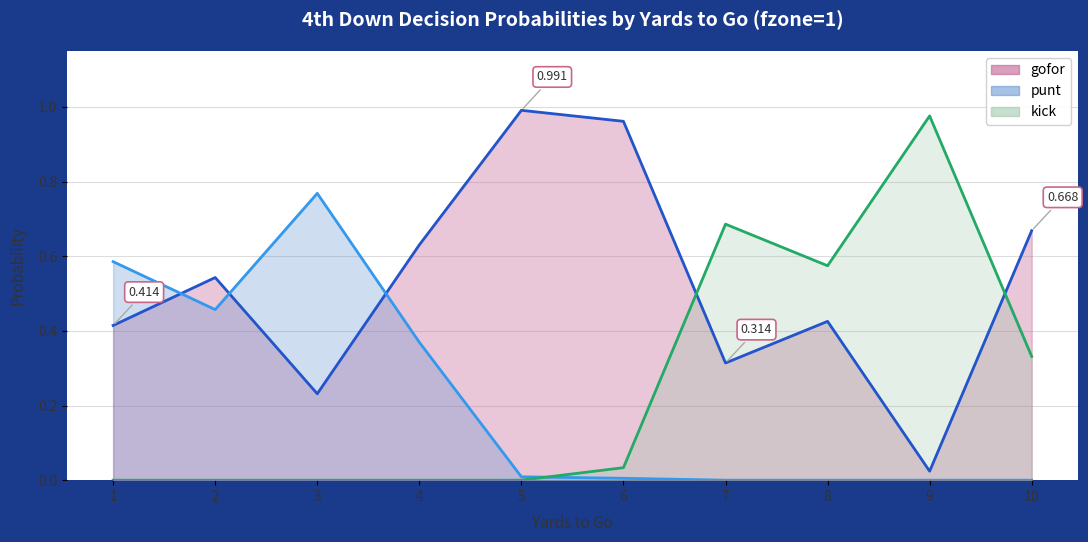

At which category is the sum across all series the highest?

1